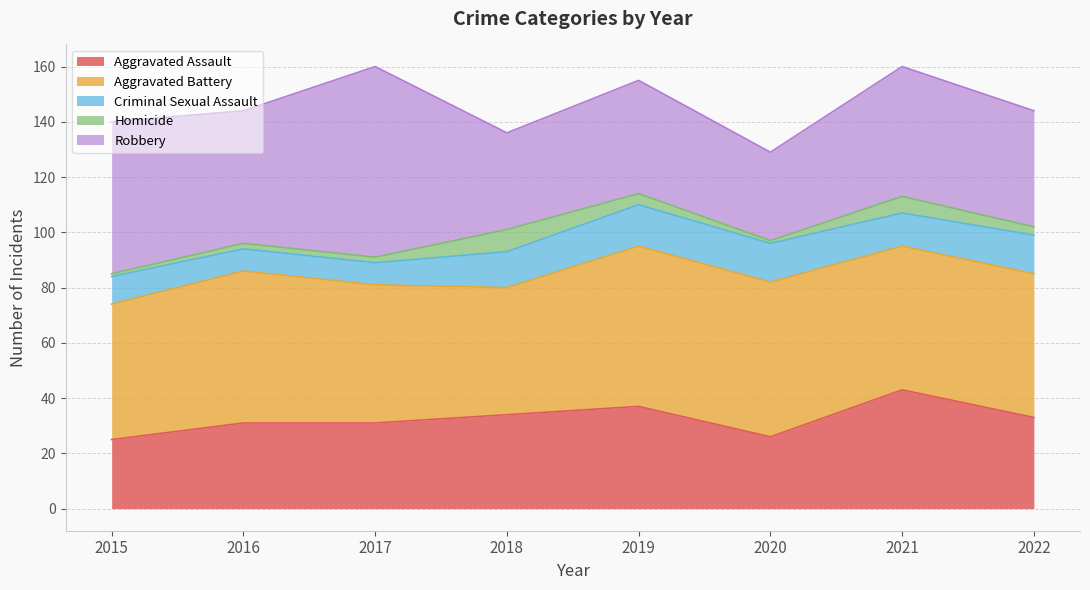

What is the difference between the second highest and minimum values in the Aggravated Assault series?

12